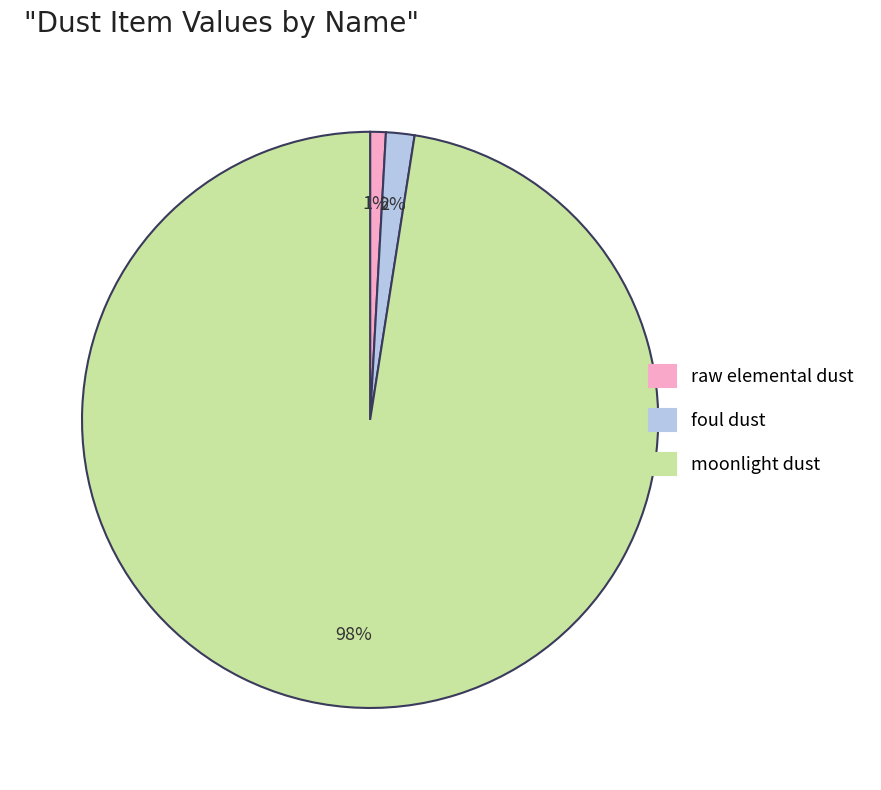

Which category accounts for the majority?

moonlight dust